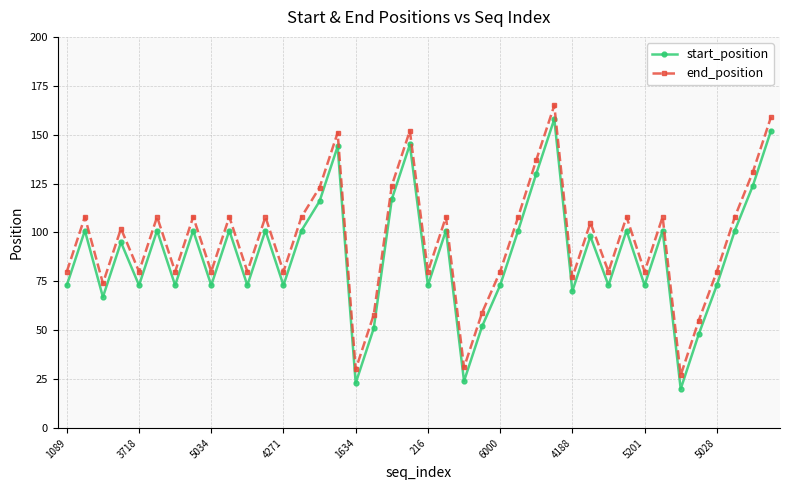

How many interior local valleys does the end_position series have?

13